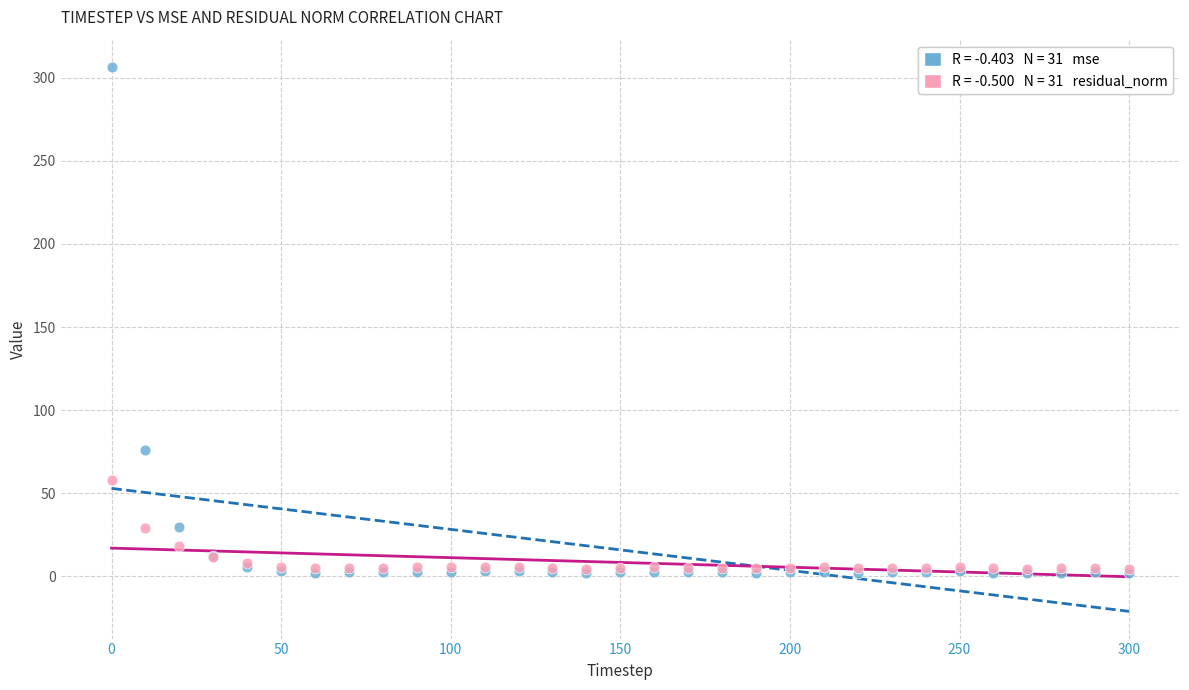

Across all series, what Y value is closest to 154?

76.3